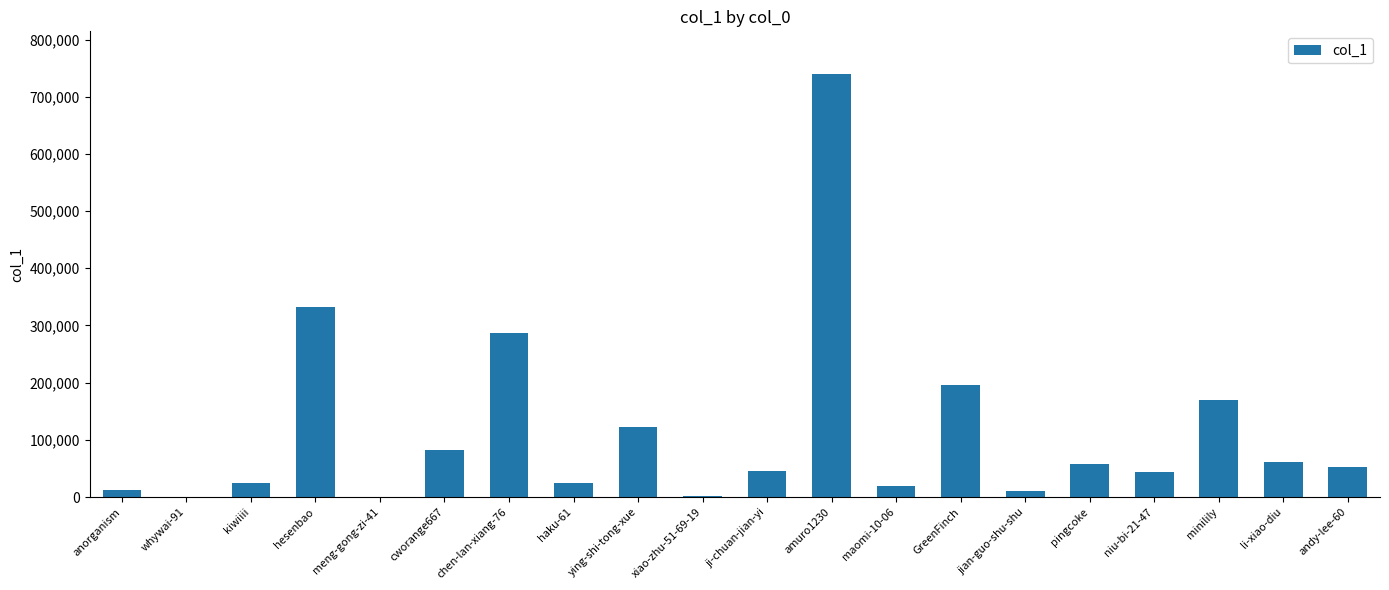

What is the change in value from ji-chuan-jian-yi to maomi-10-06?

-25794